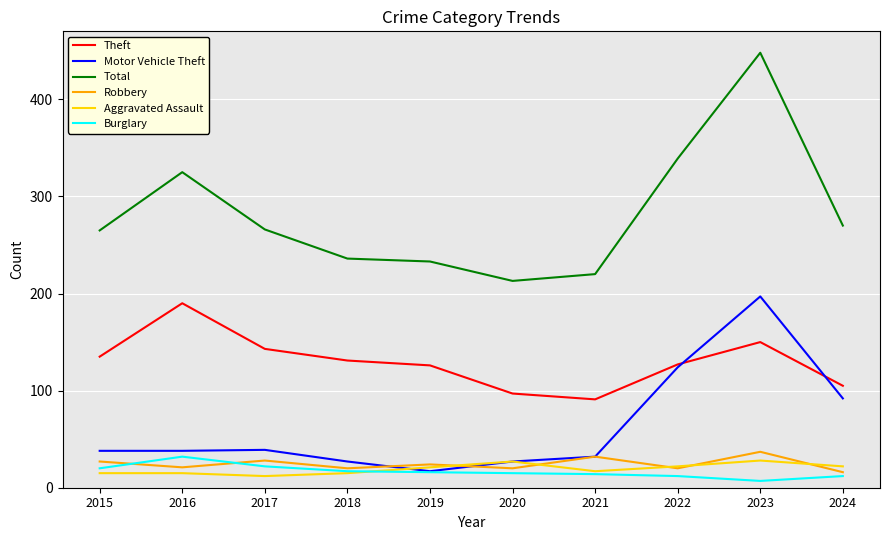

The value of Total at 2024 is 59. True or false?

False